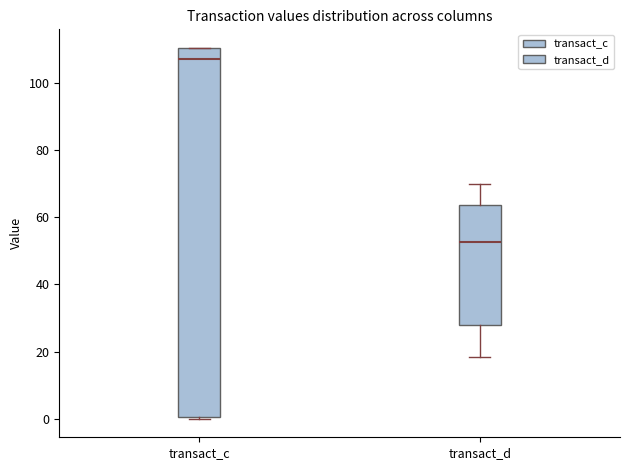

Where does the median line of the box for transact_c sit on the y-axis? The values are not printed on the chart, so give them approximately, as read against the axis.

108